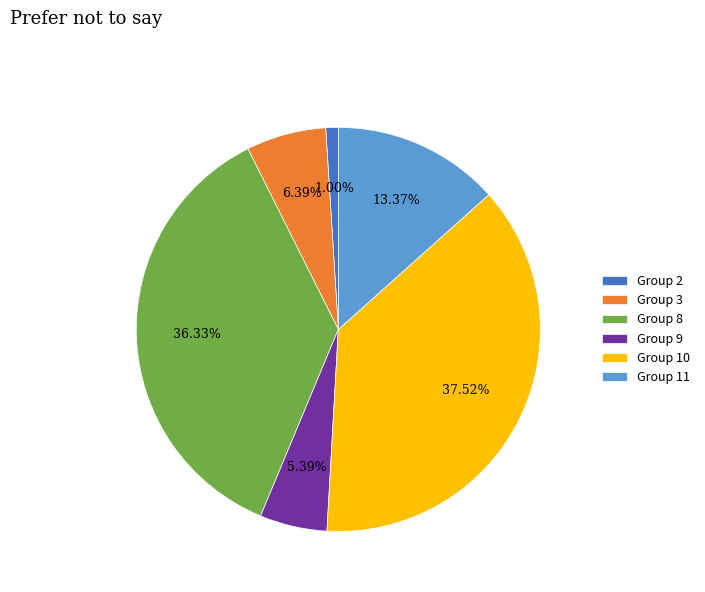

Do Group 9 and Group 11 together represent more than half of the pie?

No